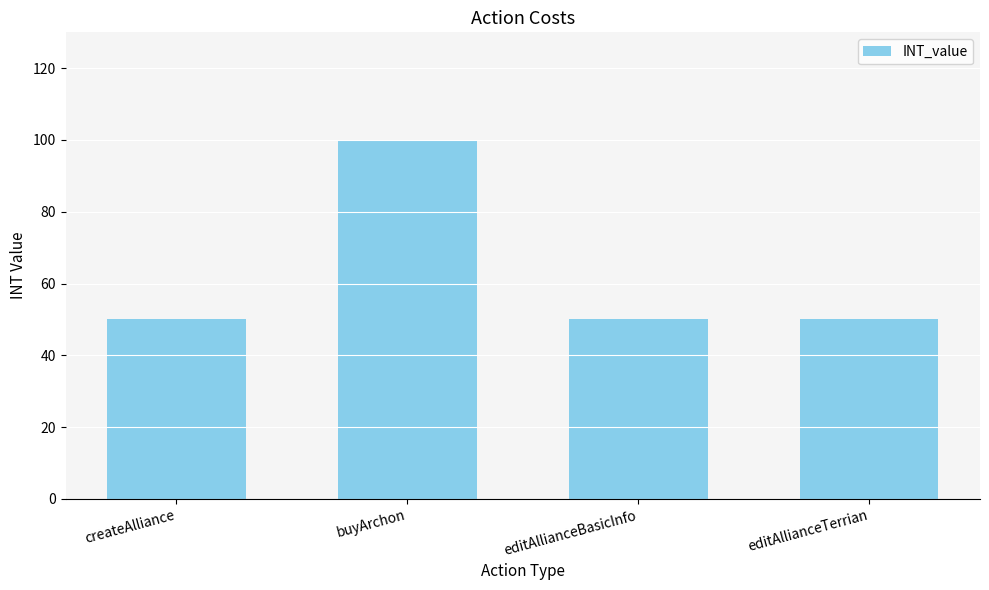

What is the label of the 3rd bar from the right?

buyArchon